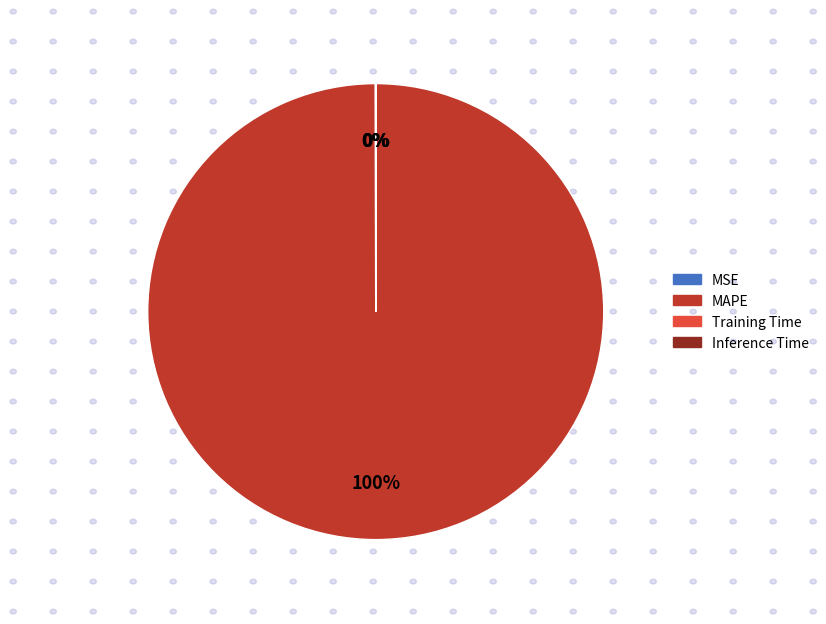

What is the majority slice?

MAPE